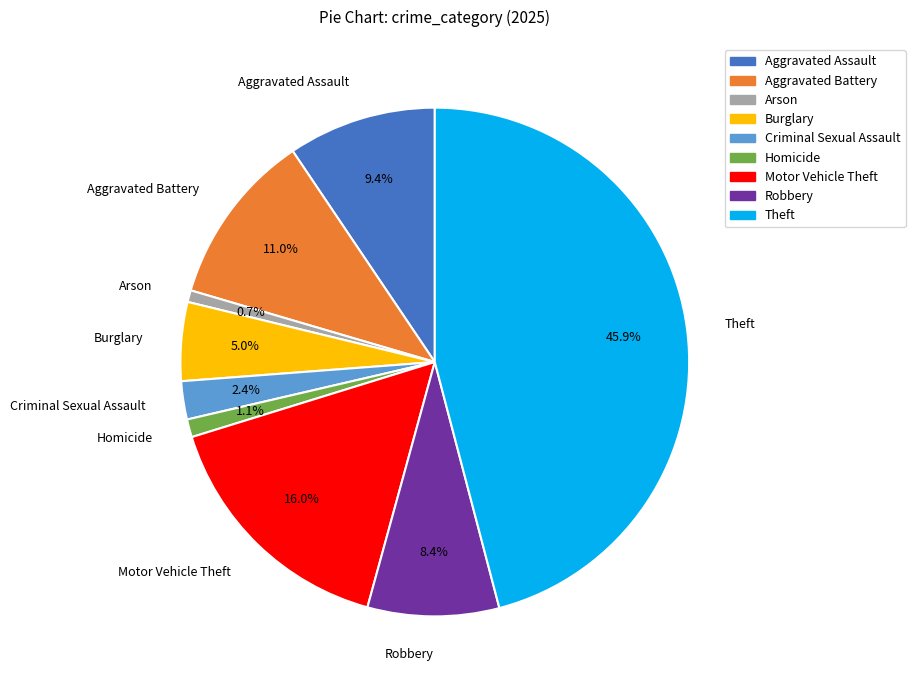

Is the sum of Arson and Homicide greater than half?

No